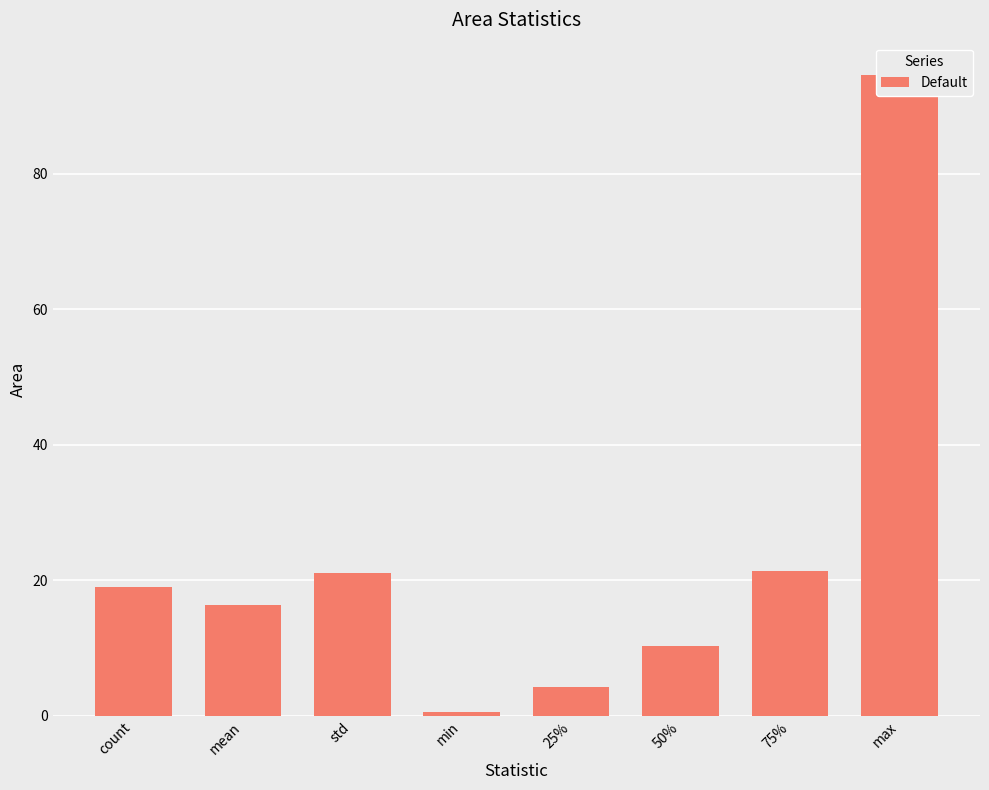

What is the sum of all values?

187.8